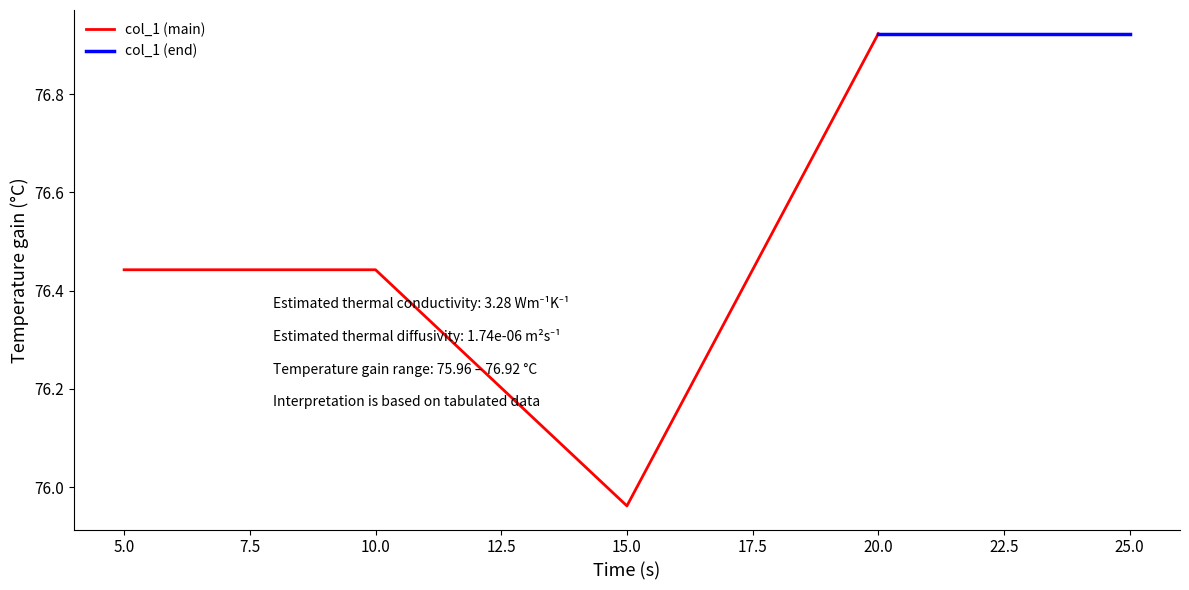

What is the greatest value displayed?

76.9